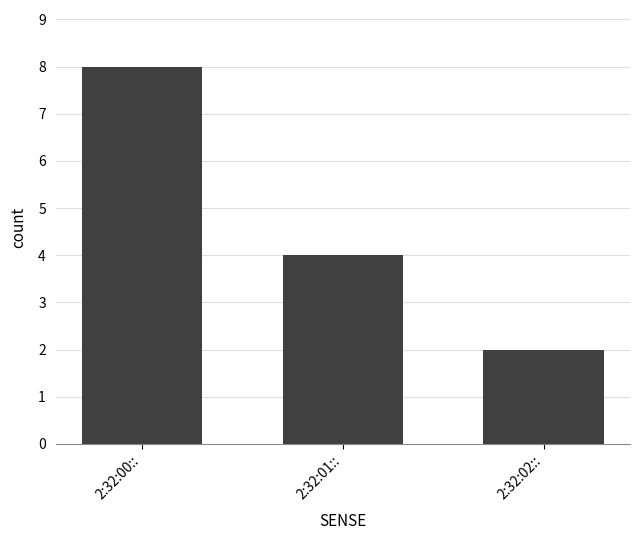

True or false: the data shows 5 at 2:32:00::.

False